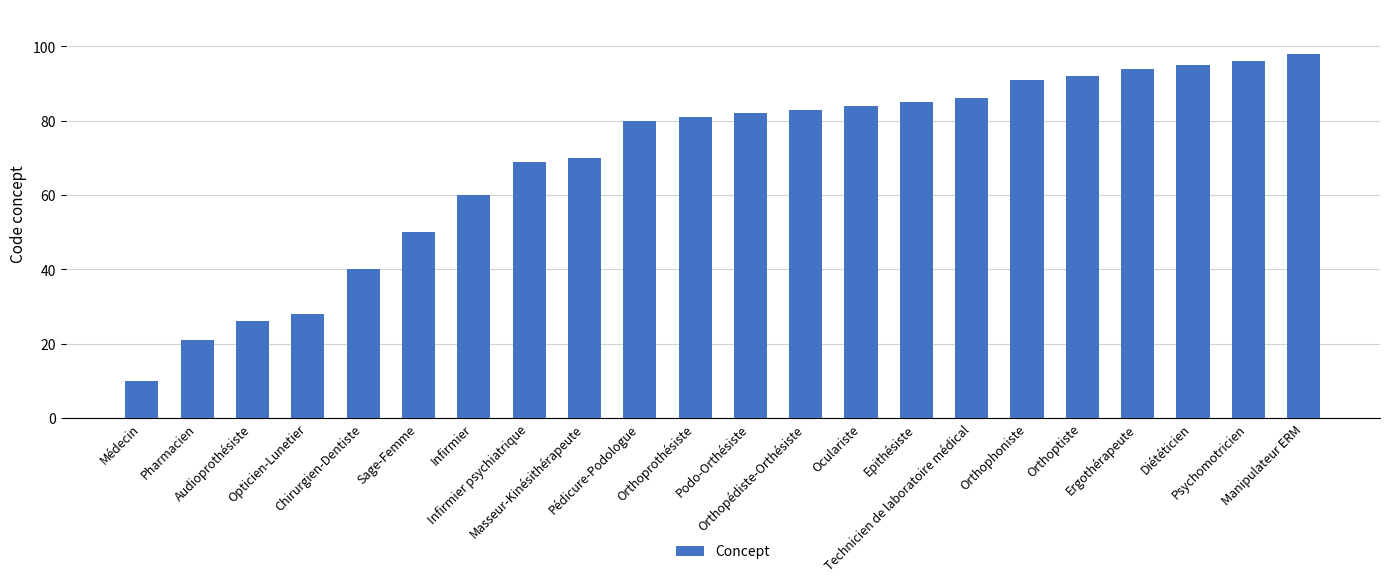

Reading left to right, what are all the values shown in this chart?

Médecin=10	Pharmacien=21	Audioprothésiste=26	Opticien-Lunetier=28	Chirurgien-Dentiste=40	Sage-Femme=50	Infirmier=60	Infirmier psychiatrique=69	Masseur-Kinésithérapeute=70	Pédicure-Podologue=80	Orthoprothésiste=81	Podo-Orthésiste=82	Orthopédiste-Orthésiste=83	Oculariste=84	Epithésiste=85	Technicien de laboratoire médical=86	Orthophoniste=91	Orthoptiste=92	Ergothérapeute=94	Diététicien=95	Psychomotricien=96	Manipulateur ERM=98